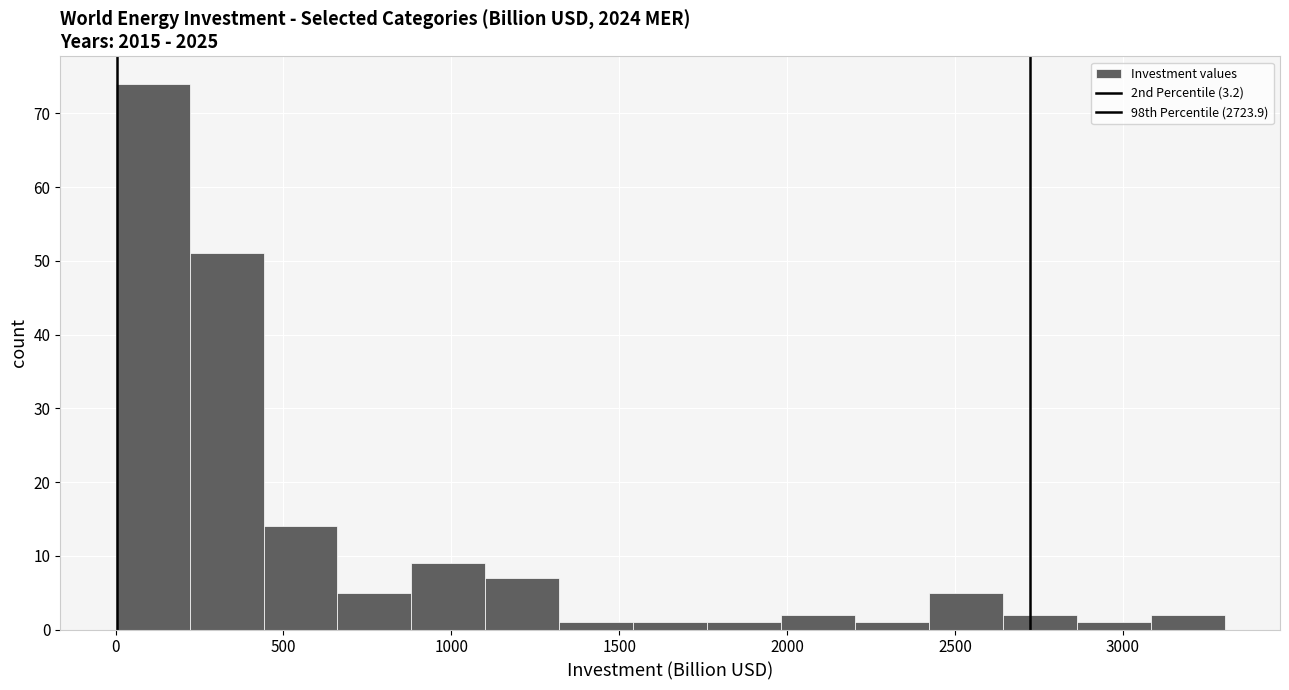

Reading left to right, transcribe this chart: for each bar, give the range it covers on the x-axis and its height. Neither the bar edges nor the heights are printed on the chart, so give them approximately, as read against the axes.

0 to 200: 74
200 to 450: 51
450 to 650: 14
650 to 900: 5
900 to 1100: 9
1100 to 1300: 7
1300 to 1550: 1
1550 to 1750: 1
1750 to 2000: 1
2000 to 2200: 2
2200 to 2400: 1
2400 to 2650: 5
2650 to 2850: 2
2850 to 3100: 1
3100 to 3300: 2